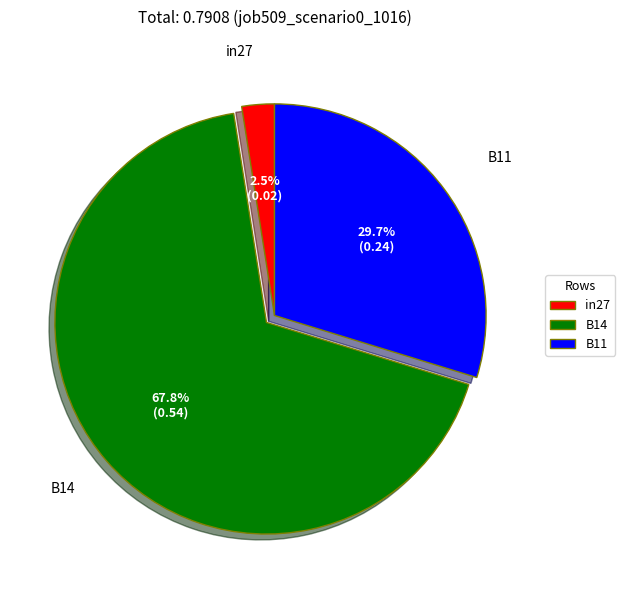

Between in27 and B14, which is larger?

B14